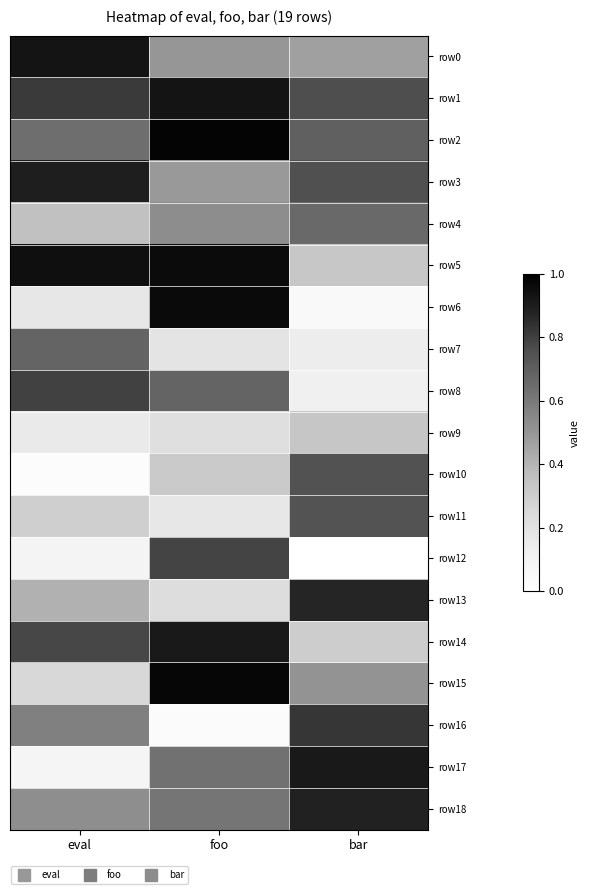

Reading left to right, what are all the values shown in this chart?

row0: eval=0.9	foo=0.5	bar=0.5
row1: eval=0.8	foo=0.9	bar=0.8
row2: eval=0.6	foo=1.0	bar=0.7
row3: eval=0.9	foo=0.5	bar=0.8
row4: eval=0.4	foo=0.5	bar=0.7
row5: eval=0.9	foo=1.0	bar=0.3
row6: eval=0.2	foo=1.0	bar=0.0
row7: eval=0.7	foo=0.2	bar=0.1
row8: eval=0.8	foo=0.7	bar=0.1
row9: eval=0.2	foo=0.2	bar=0.3
row10: eval=0.0	foo=0.3	bar=0.7
row11: eval=0.3	foo=0.2	bar=0.7
row12: eval=0.1	foo=0.8	bar=0.0
row13: eval=0.4	foo=0.2	bar=0.9
row14: eval=0.8	foo=0.9	bar=0.3
row15: eval=0.3	foo=1.0	bar=0.5
row16: eval=0.6	foo=0.0	bar=0.8
row17: eval=0.1	foo=0.6	bar=0.9
row18: eval=0.5	foo=0.6	bar=0.9